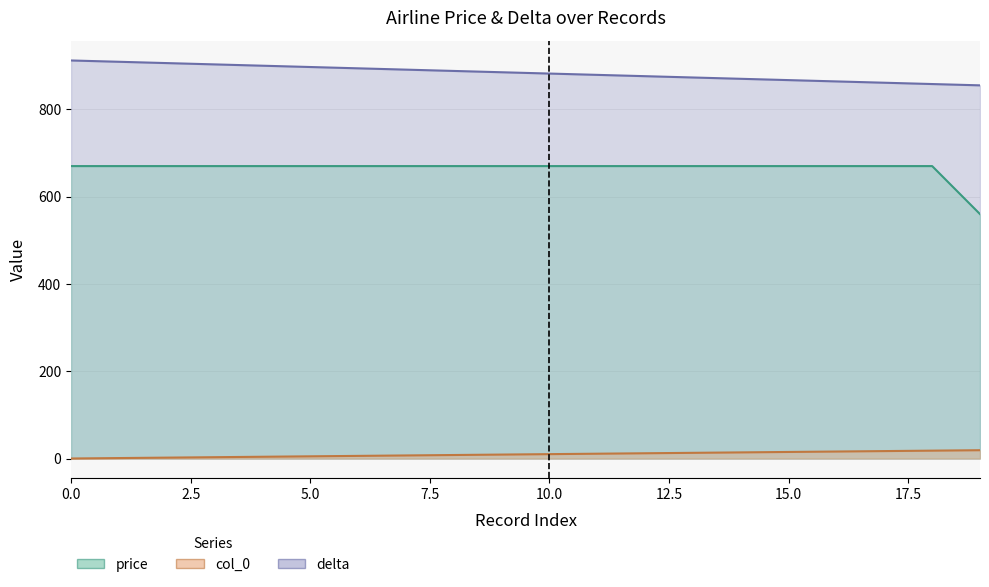

Reading left to right, list all the values displayed in this chart.

price: 670	670	670	670	670	670	670	670	670	670	670	670	670	670	670	670	670	670	670	560
delta: 912	909	906	903	900	897	894	891	888	885	882	879	876	873	870	867	864	861	858	855
col_0: 0	1	2	3	4	5	6	7	8	9	10	11	12	13	14	15	16	17	18	19